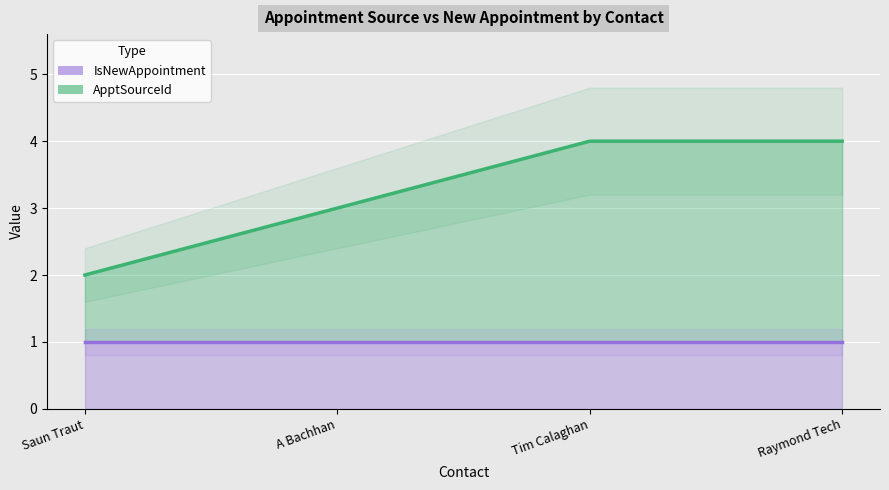

Reading left to right, transcribe all the data shown in this chart.

IsNewAppointment: 1	1	1	1
ApptSourceId: 2	3	4	4